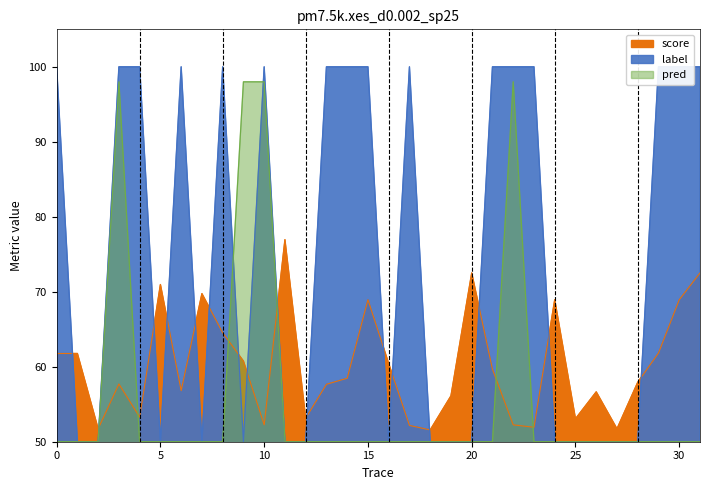

What is the average value of the label series?

75.0